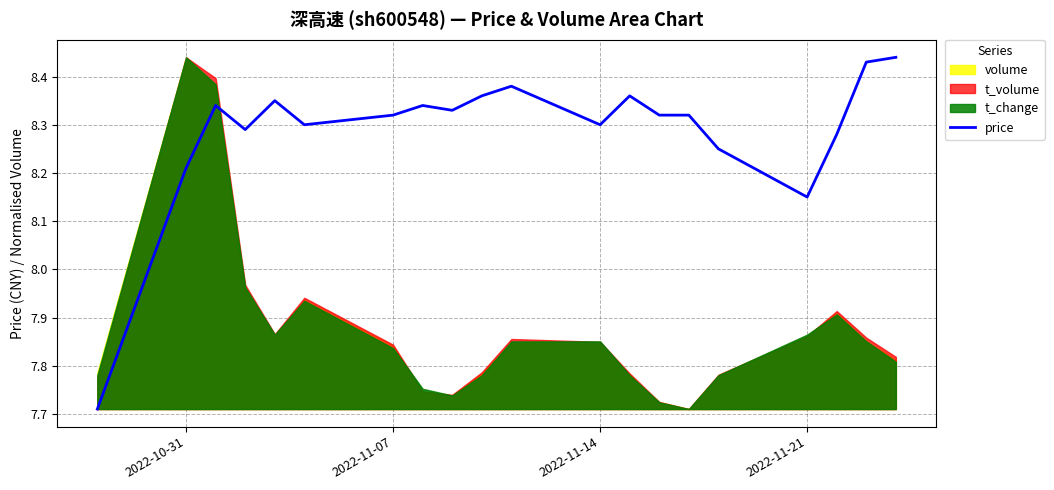

How many values are below 8?

1